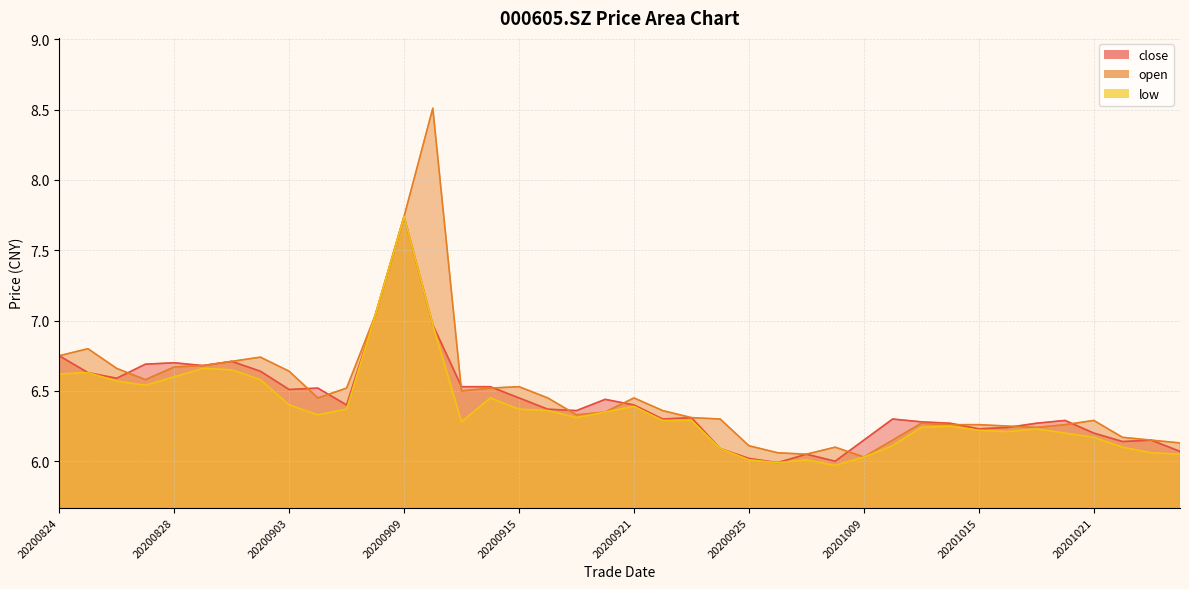

How many series are shown in this chart?

3